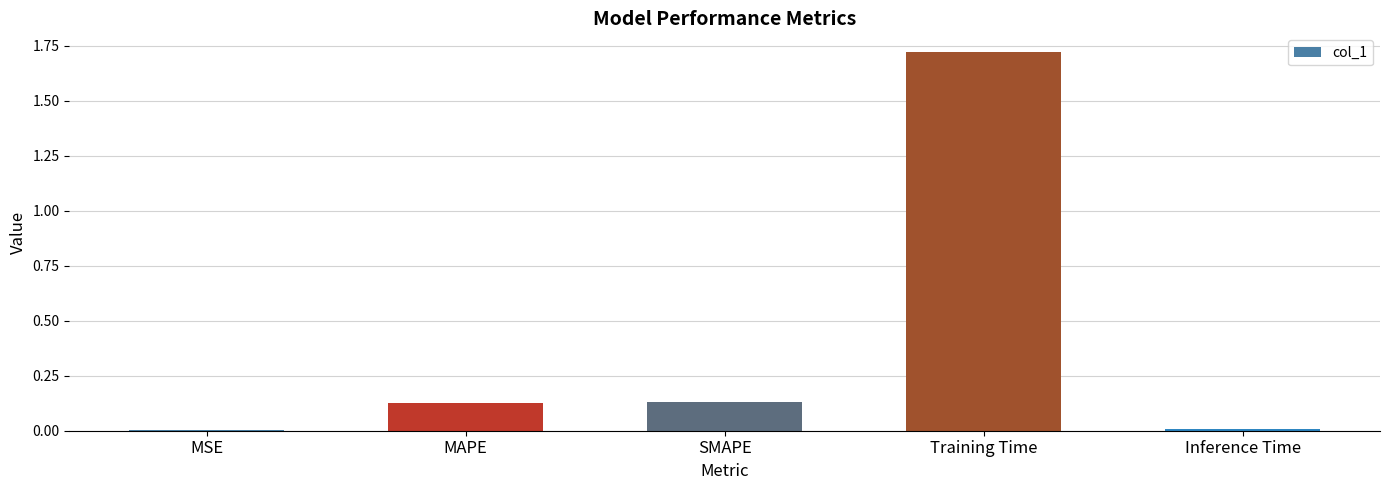

What is the sum of the values at MAPE and Training Time?

1.8